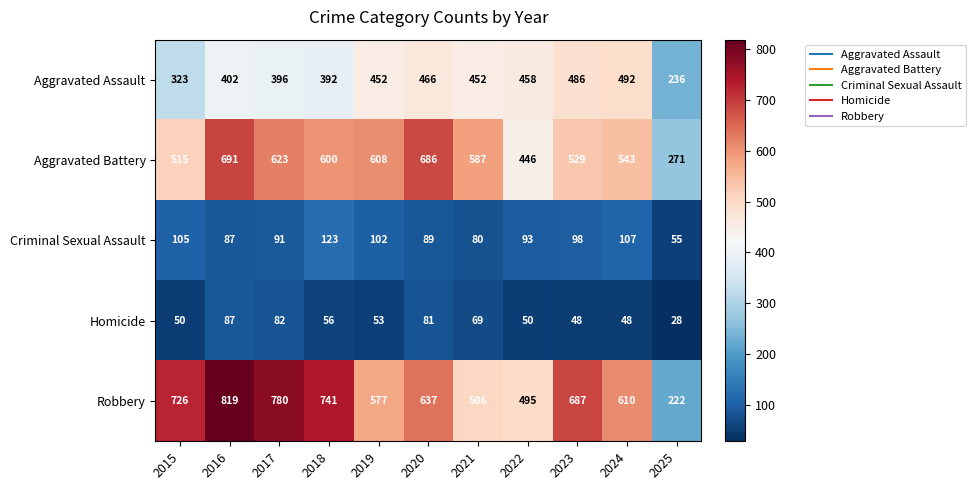

Is it true that Aggravated Battery equals 271 at 2025?

True